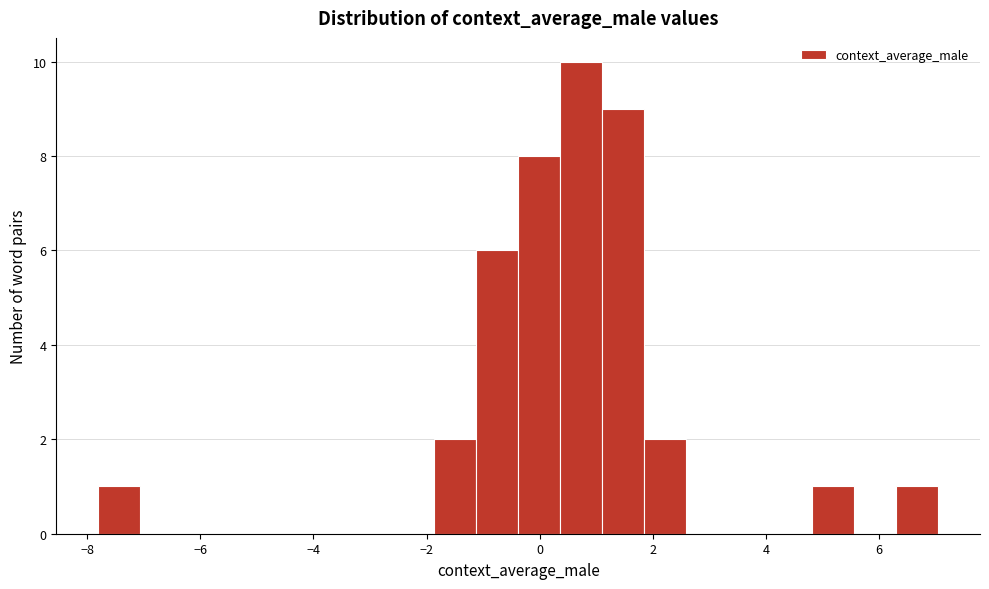

Around what value on the x-axis is the tallest bar? Give the approximate position of its centre, as read against the axis.

0.8